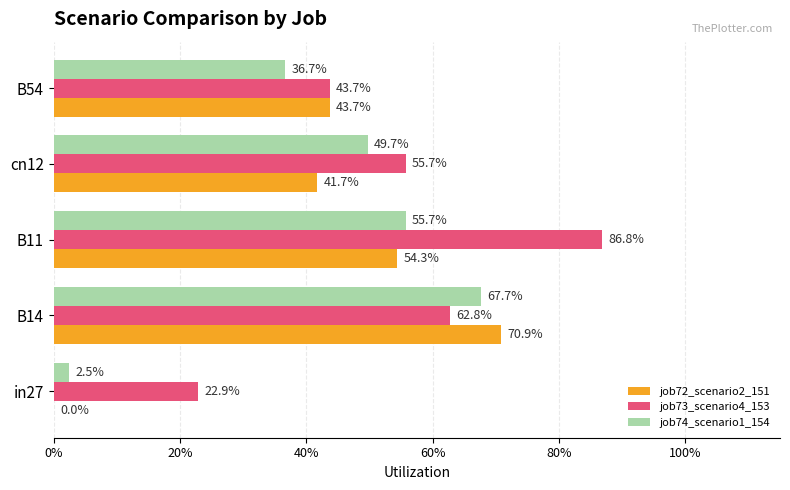

What are all the series names shown in the legend?

job72_scenario2_151, job73_scenario4_153, job74_scenario1_154